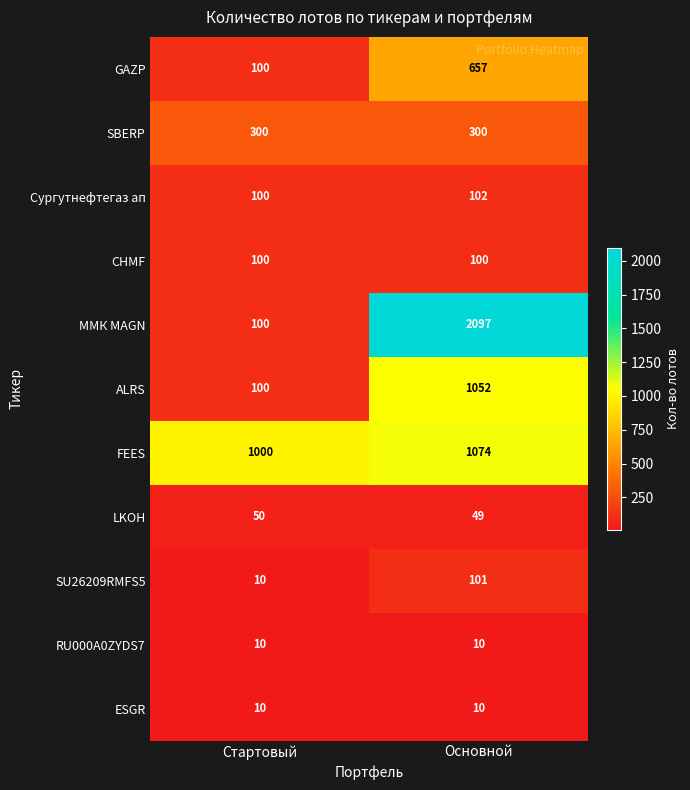

Which category has the highest value across all series?

Основной